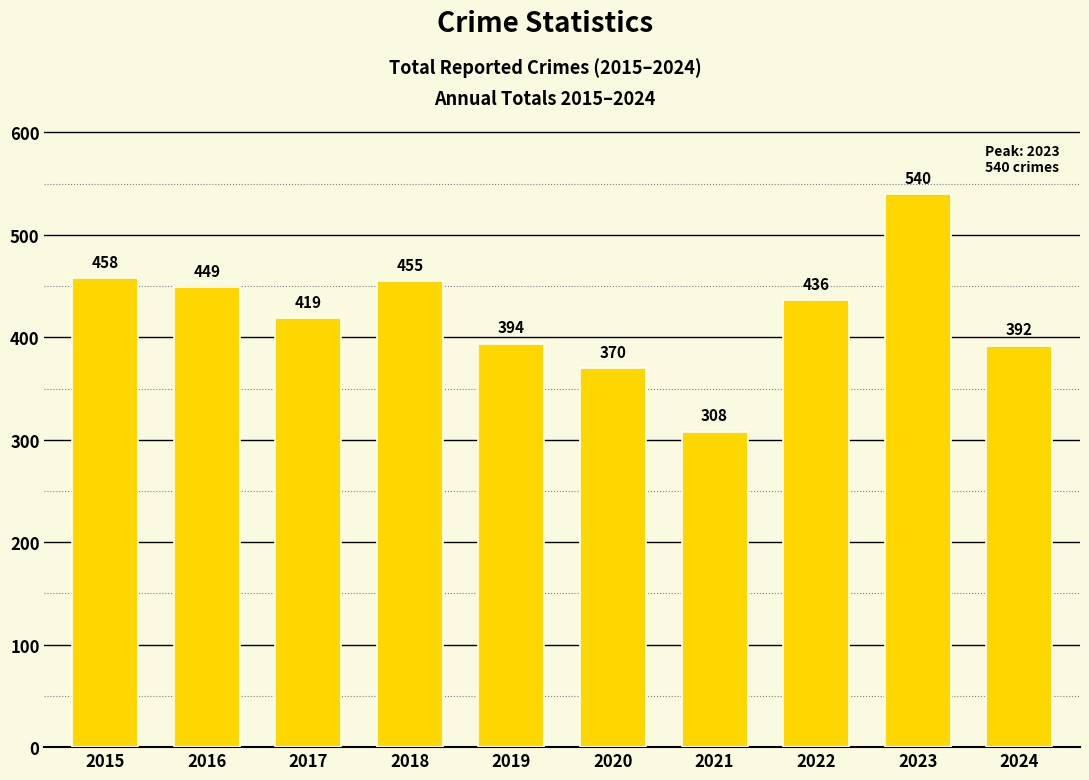

Which label corresponds to the smallest value in the chart?

2021